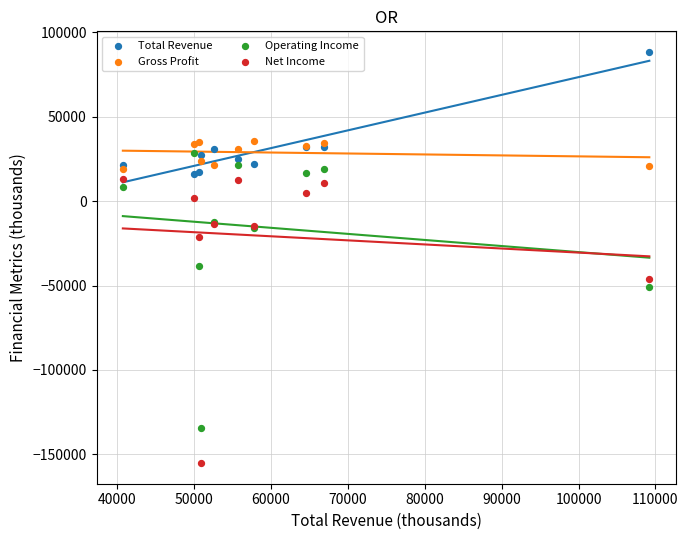

Across all series, what Y value is closest to -33400?

-38200